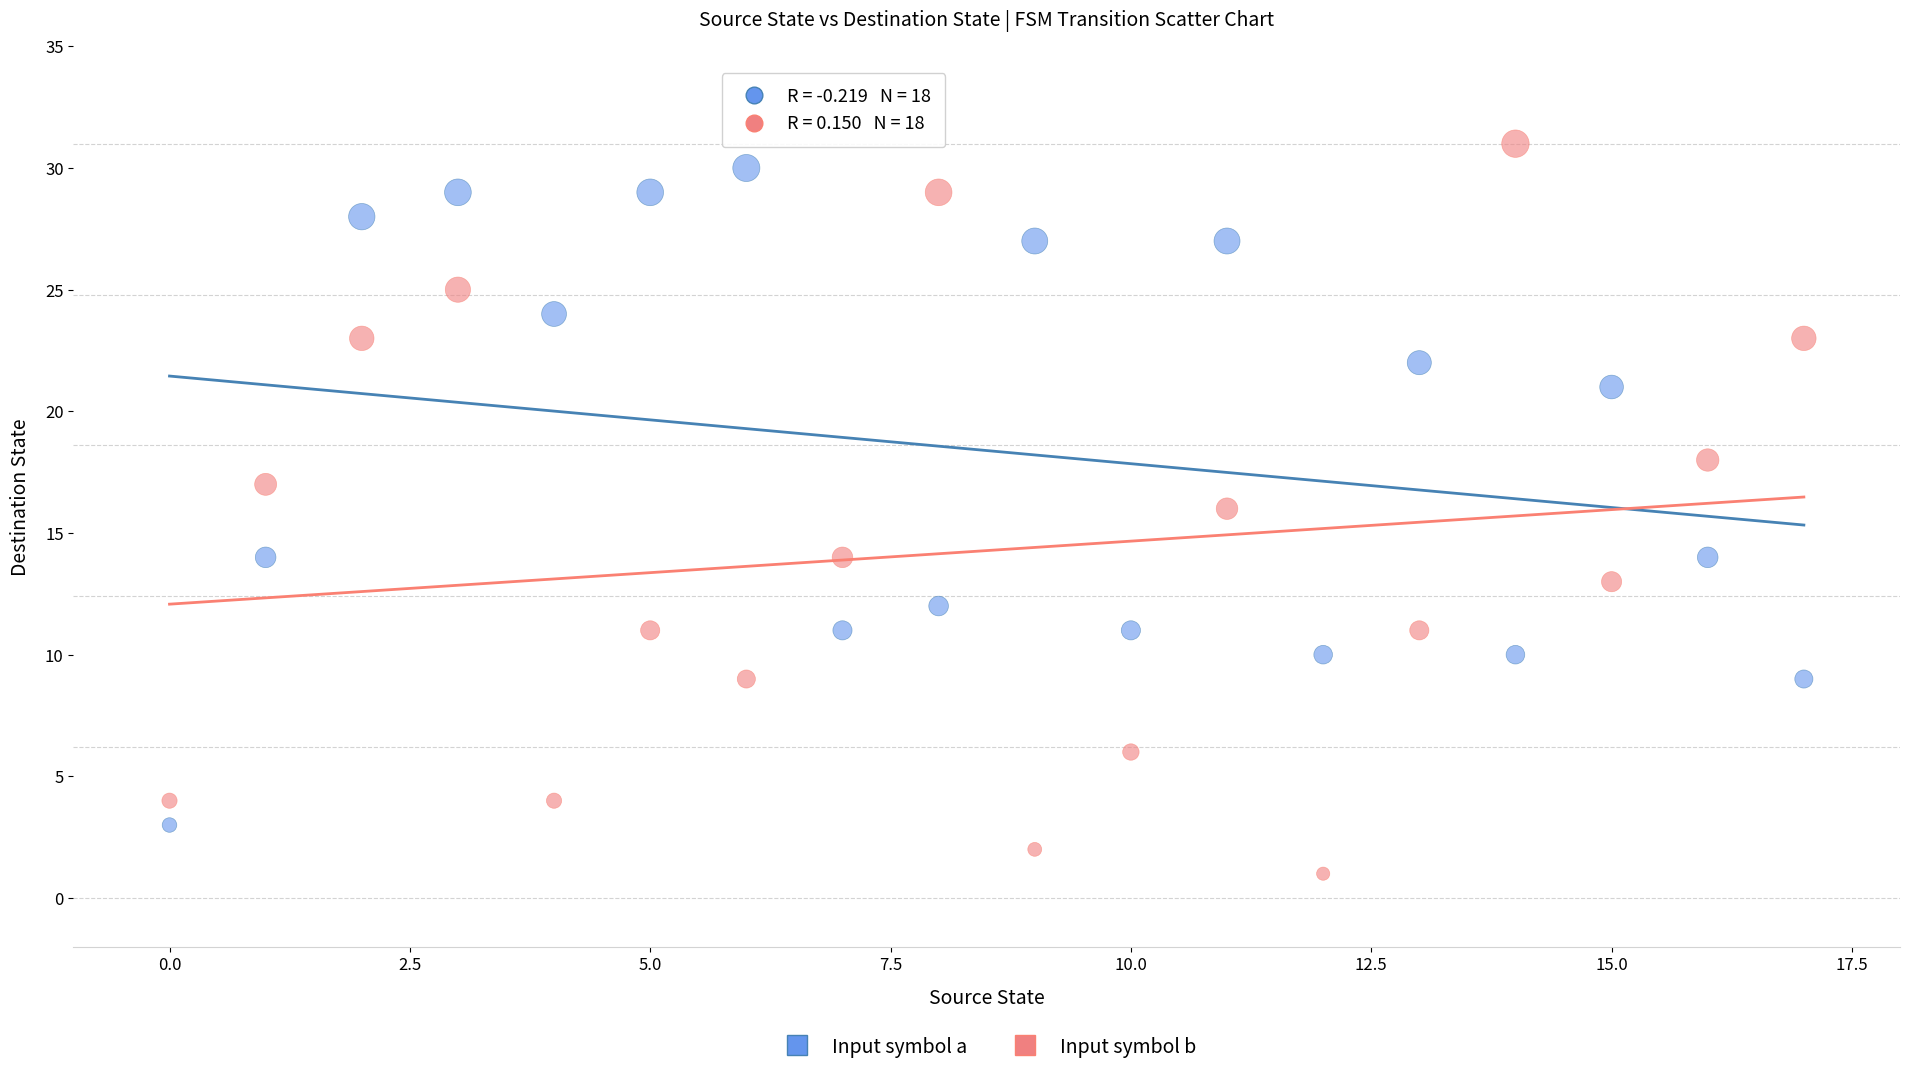

Which series has the widest spread of Y values?

Input symbol b